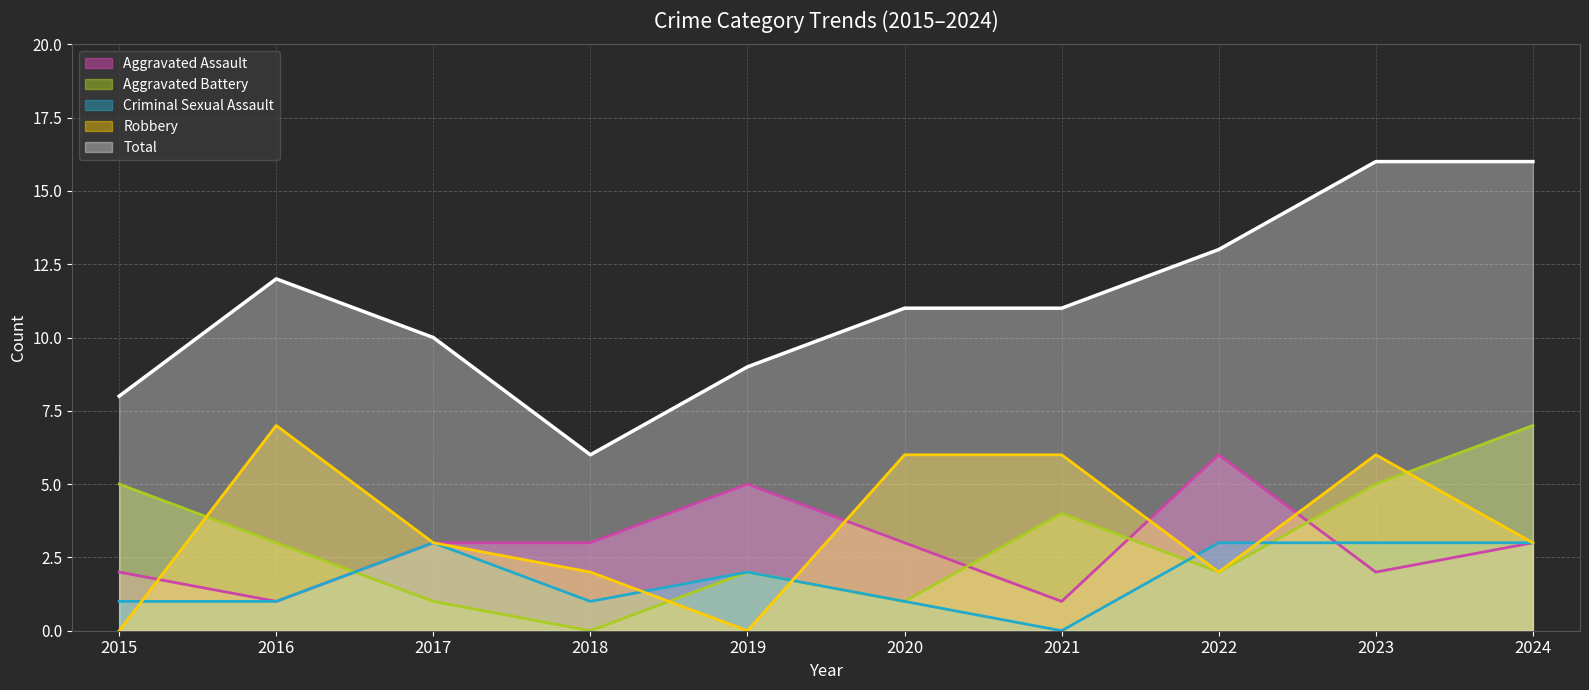

How many series are shown in this chart?

5